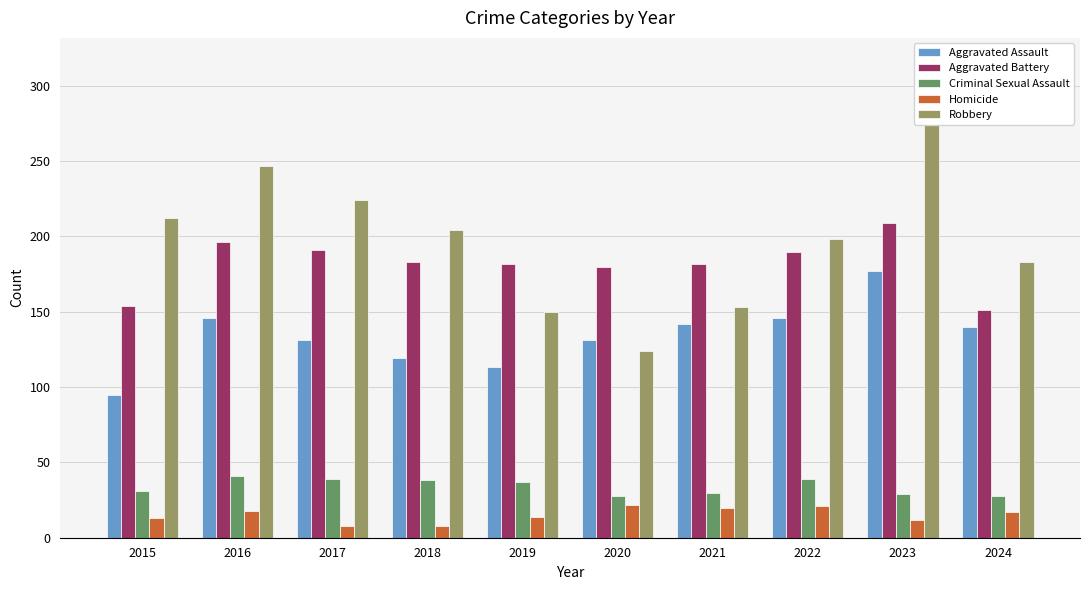

The value of Aggravated Battery at 2020 is 180. True or false?

True